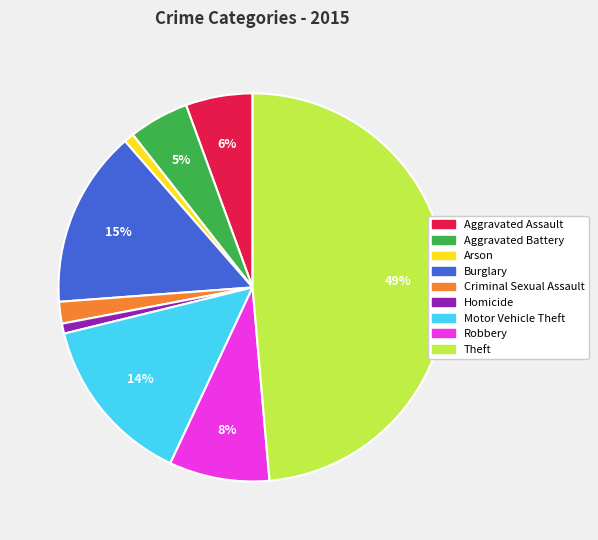

How many segments does this pie chart have?

9